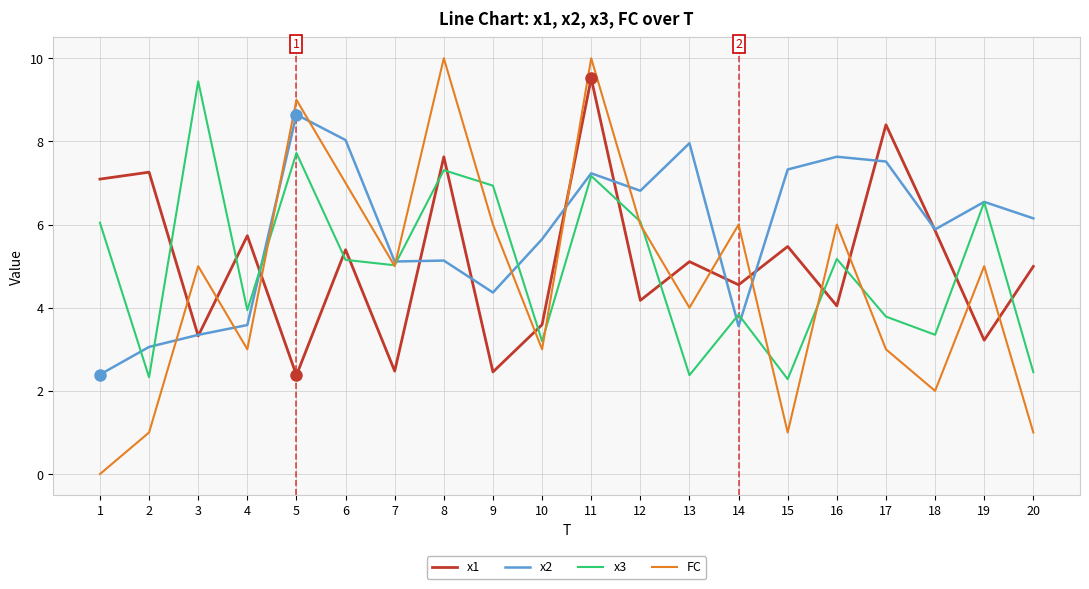

True or false: x1 and FC intersect in this chart.

True